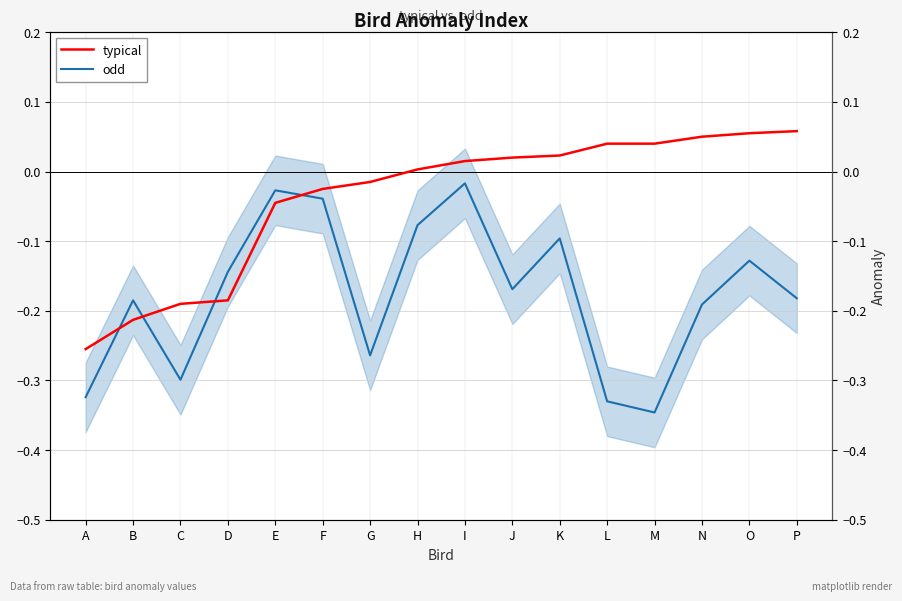

Between A and I, which is larger?

I